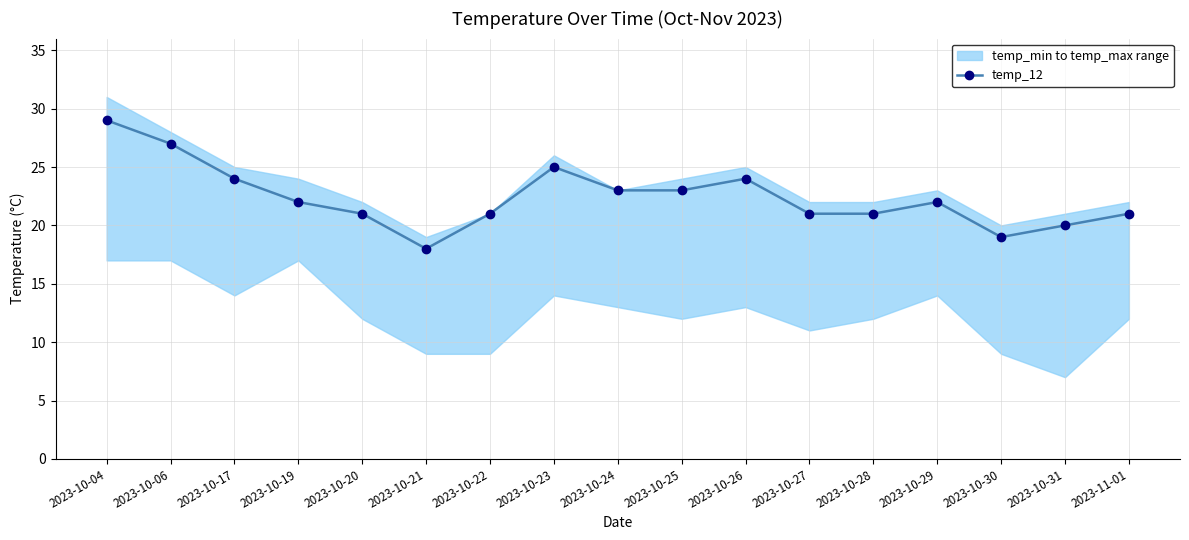

What is the minimum value shown in the chart?

18